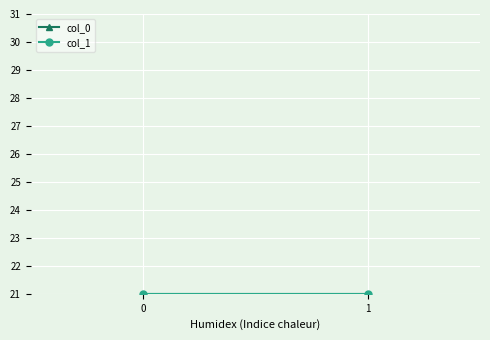

What is the total value across all series at 0?

1283.2